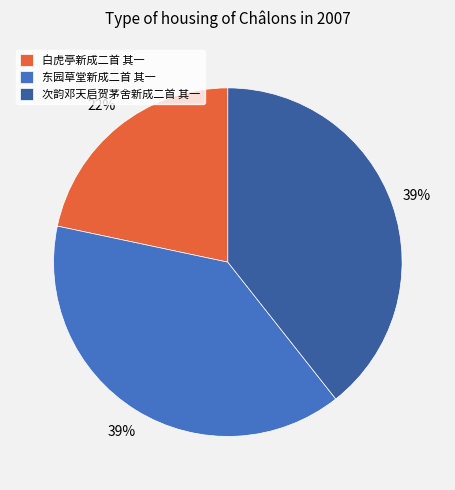

What percentage is the 次韵邓天启贺茅舍新成二首 其一 slice, to the nearest percent?

39%